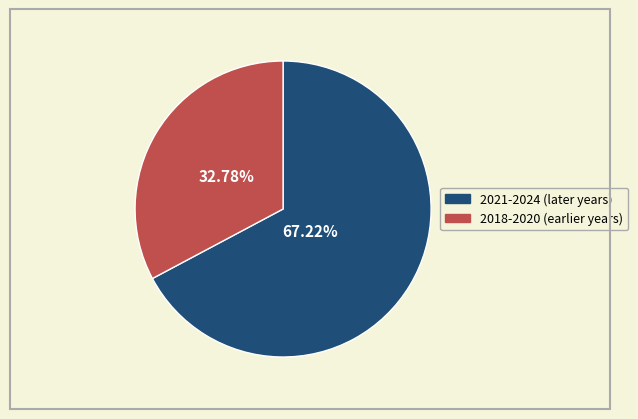

Does any single category account for the majority?

Yes